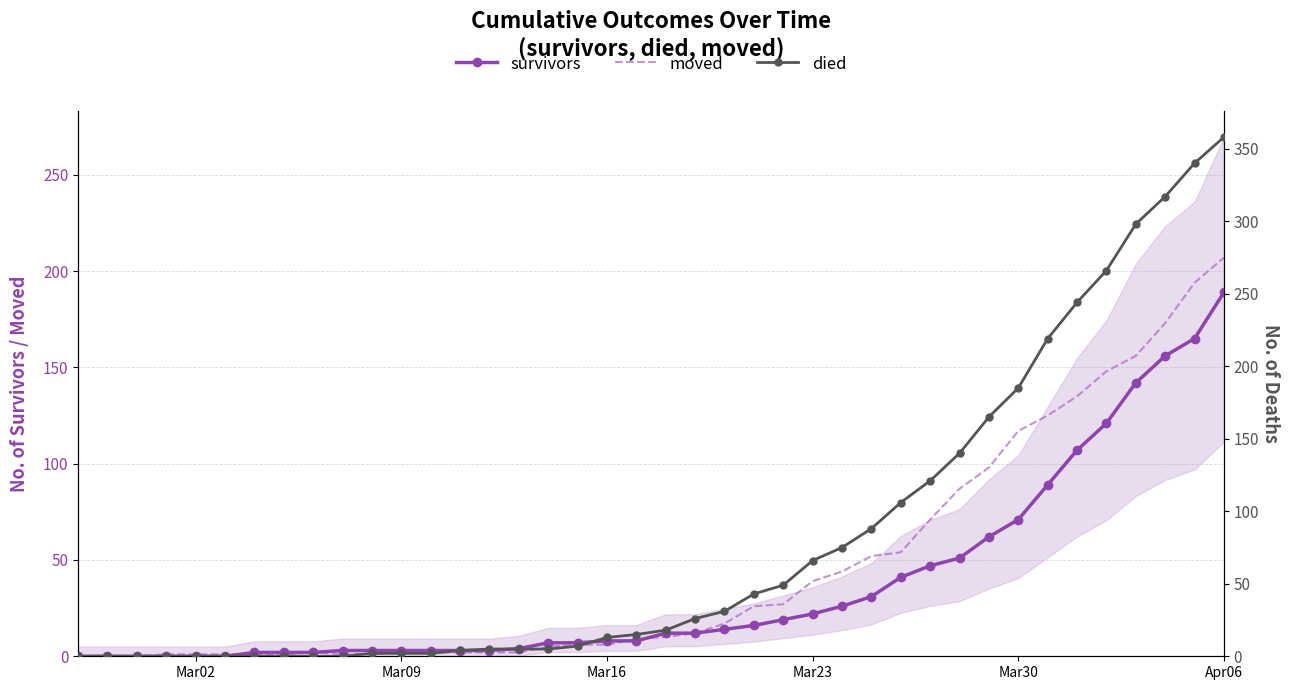

Rank the series by their maximum value, from highest to lowest.

died, moved, survivors